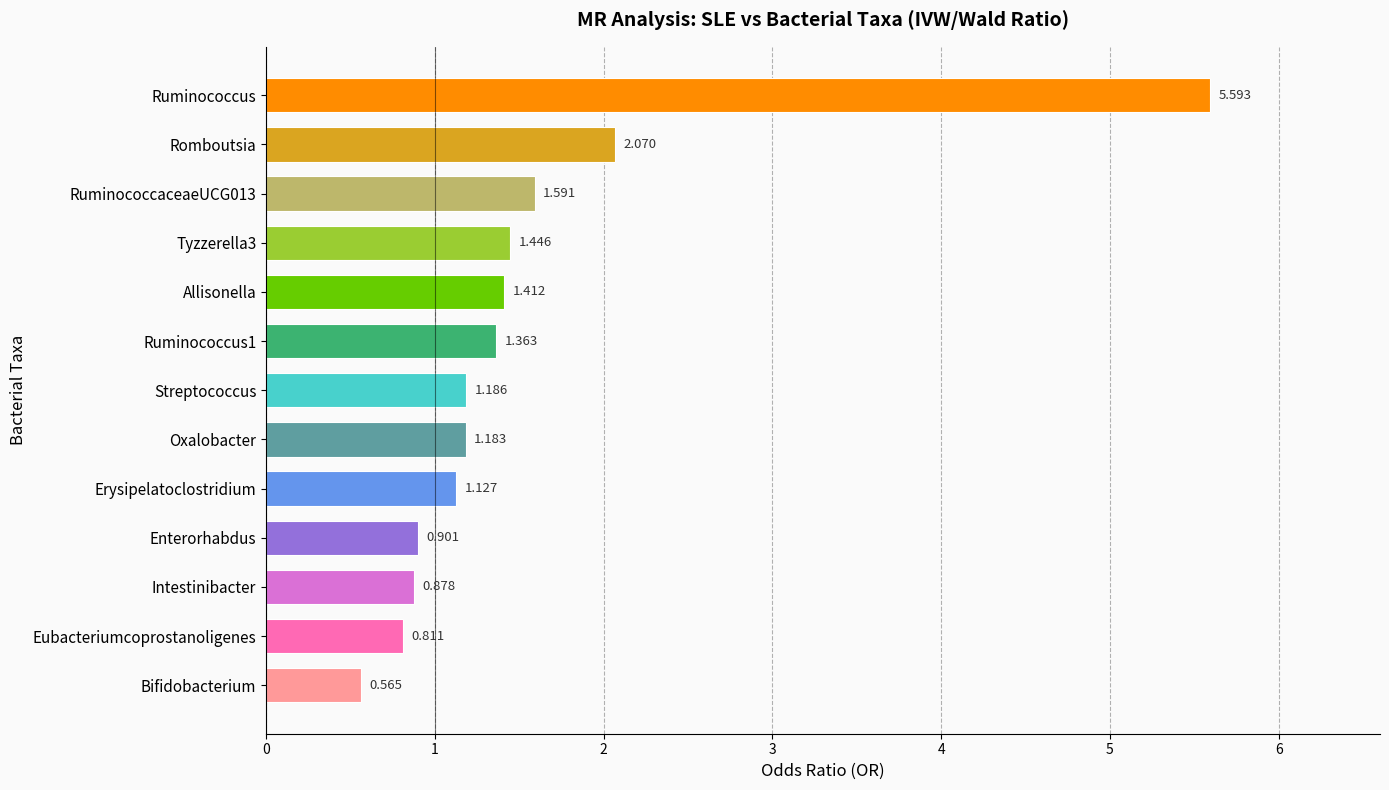

How many values are below 1?

4